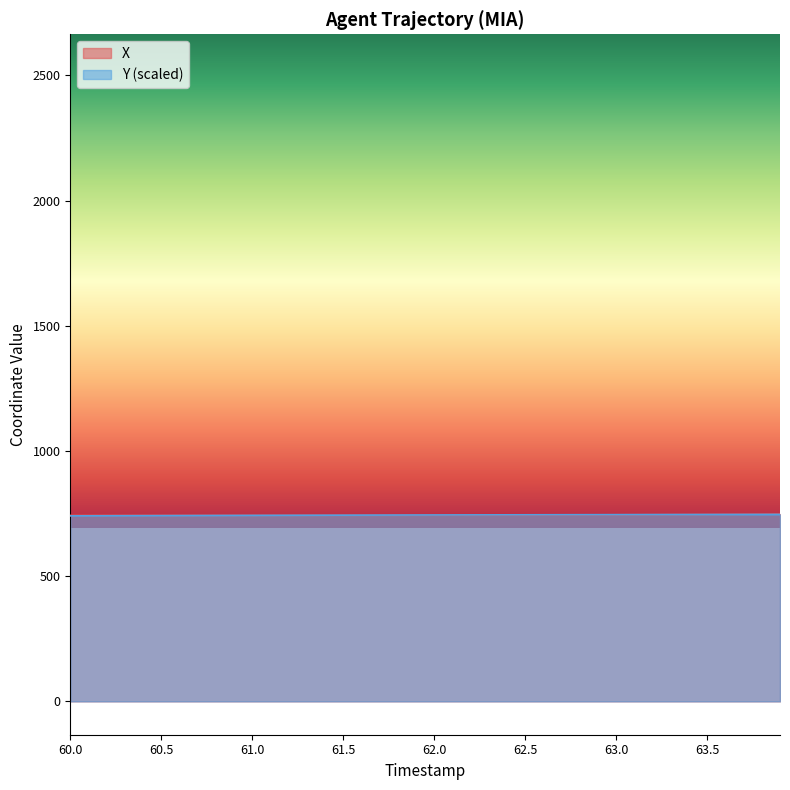

Between 60.6 and 62.6, which series saw the biggest shift?

Y